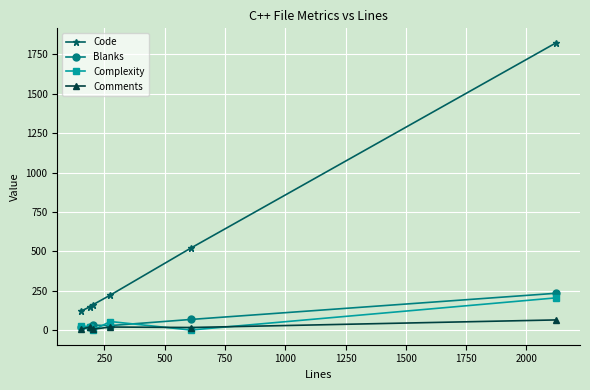

At how many categories does at least one series exceed 1328?

1